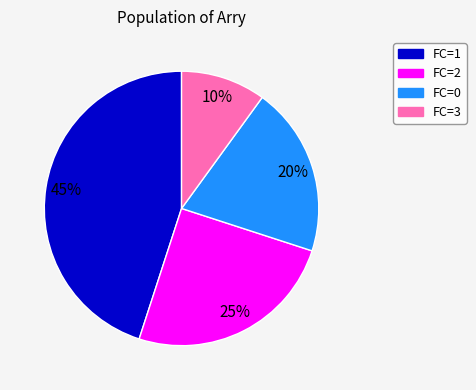

Is there any slice that represents more than half of the pie?

No